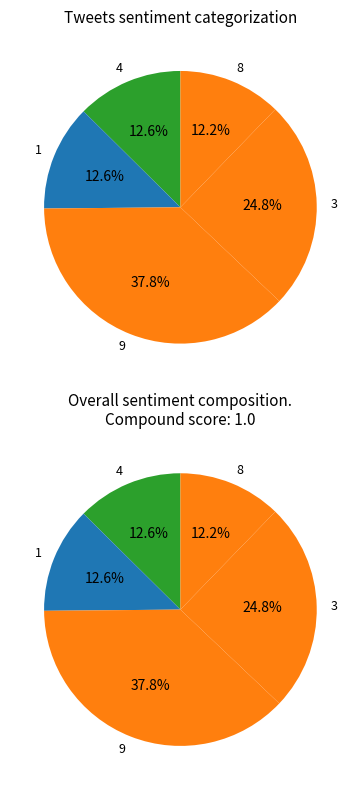

Between 9 and 1, which is larger?

9